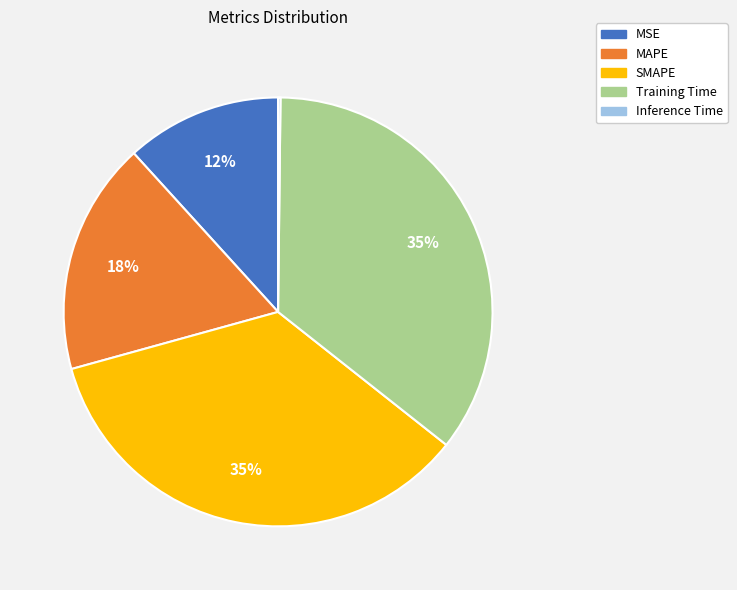

What percentage is the MSE slice, to the nearest percent?

12%